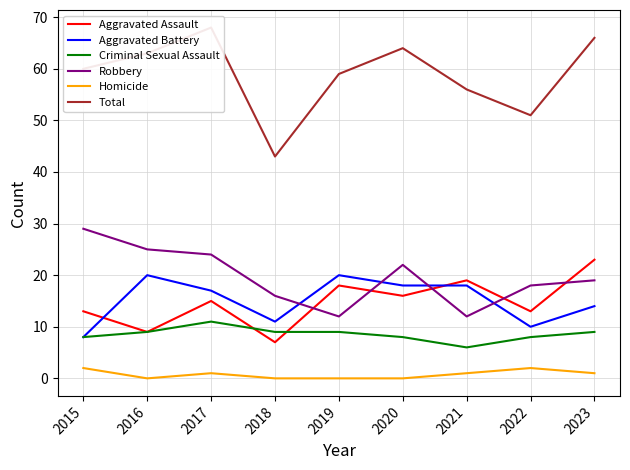

How many lines are shown in the chart?

6